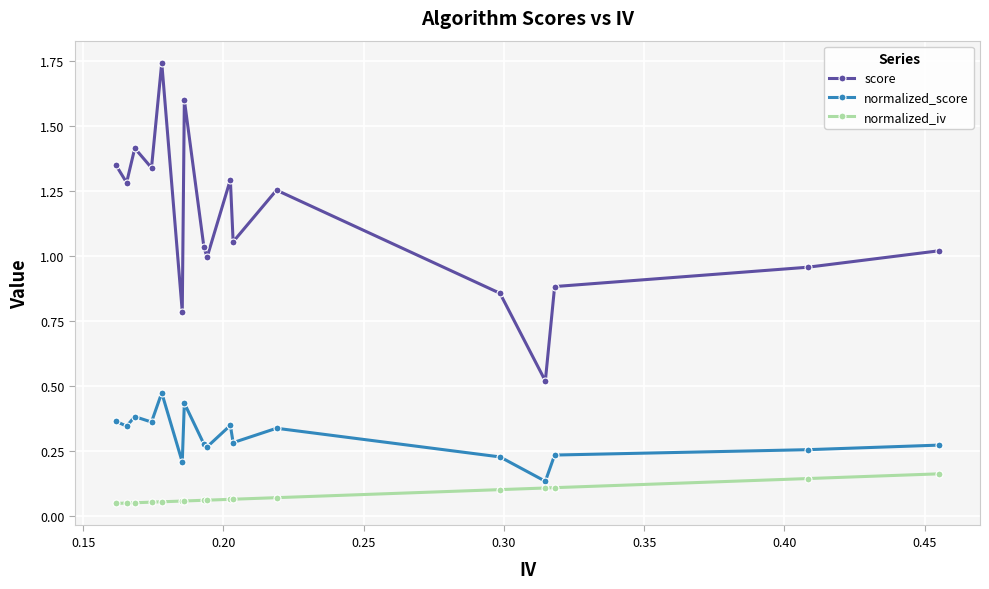

At how many categories does at least one series exceed 0?

17